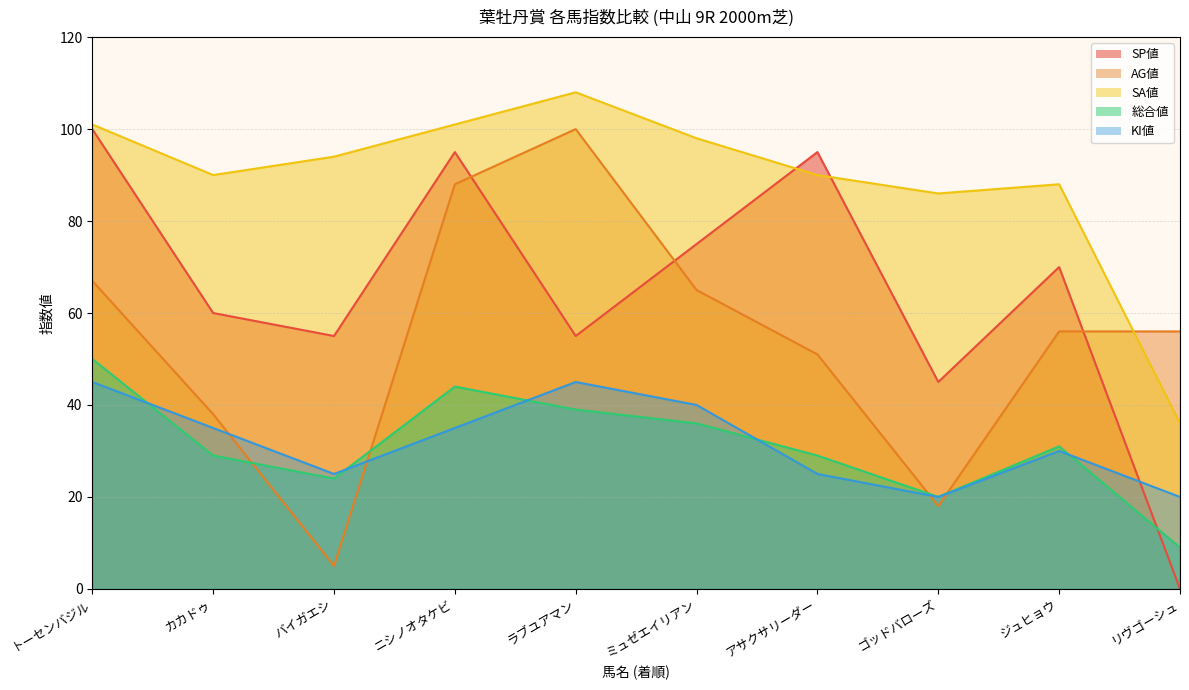

Does the chart have visible grid lines?

Yes